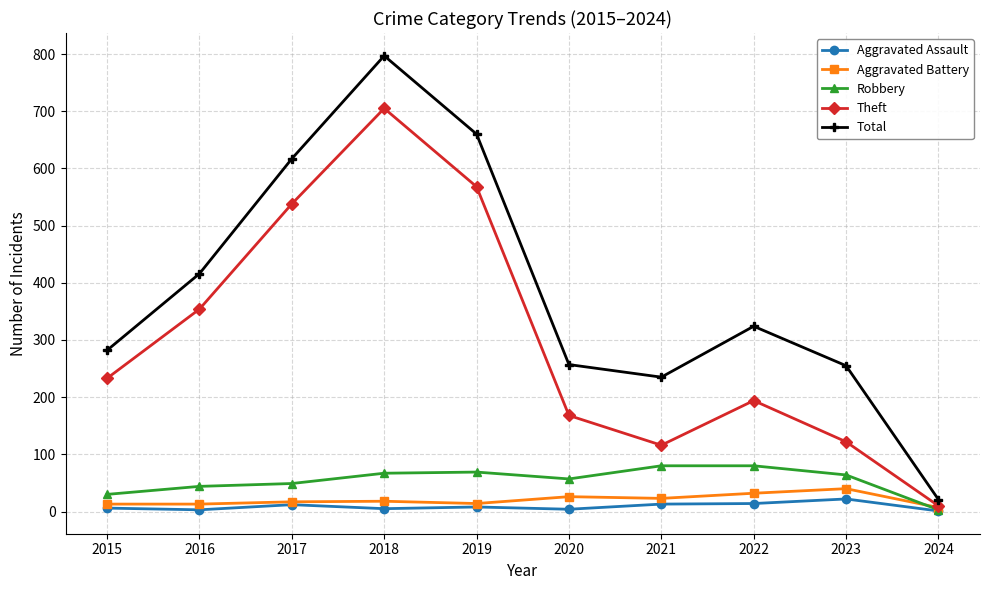

How many distinct data groups are displayed?

5